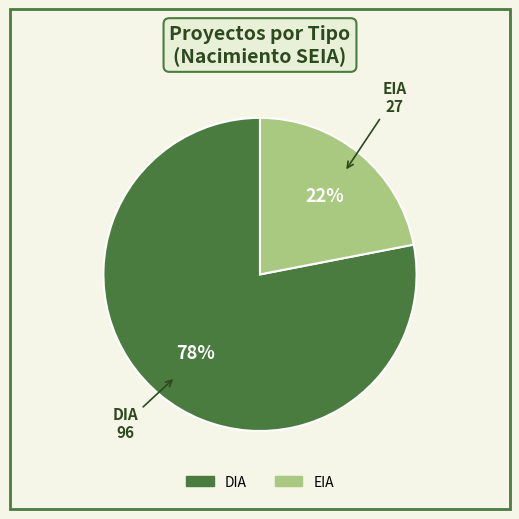

Combined, do DIA and EIA account for over 50%?

Yes